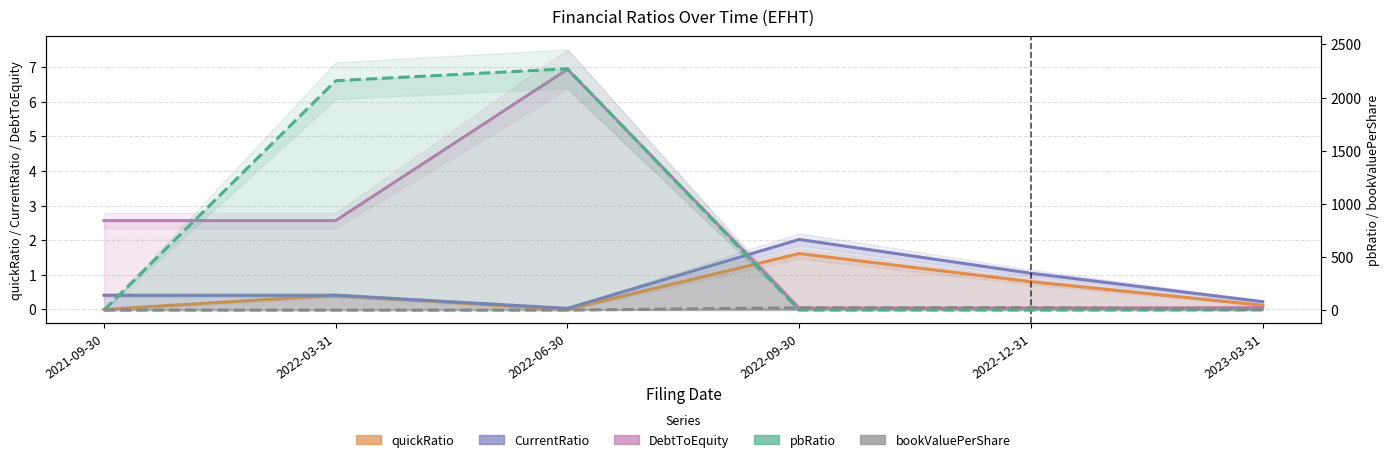

The value of CurrentRatio at 2023-03-31 is 0.1. True or false?

False